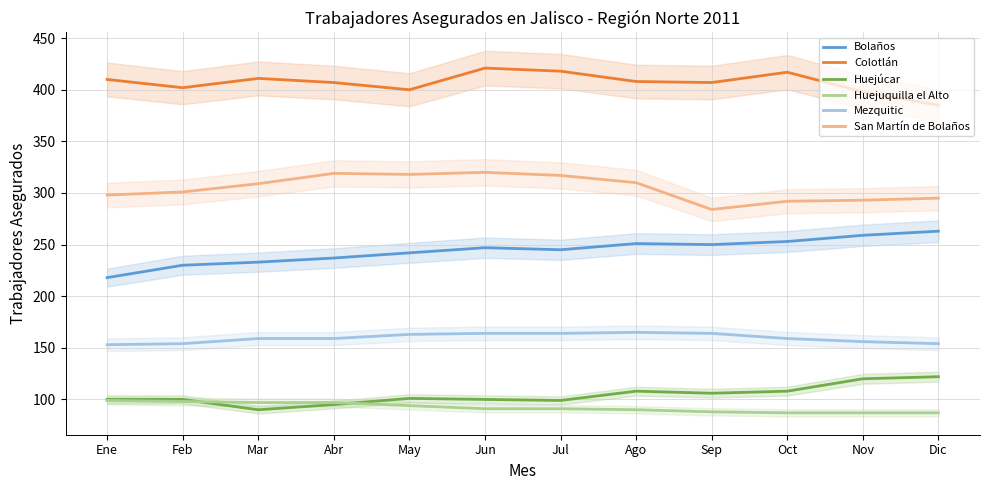

Reading left to right, what are all the values shown in this chart?

Bolaños: Ene=218	Feb=230	Mar=233	Abr=237	May=242	Jun=247	Jul=245	Ago=251	Sep=250	Oct=253	Nov=259	Dic=263
Colotlán: Ene=410	Feb=402	Mar=411	Abr=407	May=400	Jun=421	Jul=418	Ago=408	Sep=407	Oct=417	Nov=398	Dic=385
Huejúcar: Ene=100	Feb=100	Mar=90	Abr=95	May=101	Jun=100	Jul=99	Ago=108	Sep=106	Oct=108	Nov=120	Dic=122
Huejuquilla el Alto: Ene=99	Feb=98	Mar=97	Abr=97	May=94	Jun=91	Jul=91	Ago=90	Sep=88	Oct=87	Nov=87	Dic=87
Mezquitic: Ene=153	Feb=154	Mar=159	Abr=159	May=163	Jun=164	Jul=164	Ago=165	Sep=164	Oct=159	Nov=156	Dic=154
San Martín de Bolaños: Ene=298	Feb=301	Mar=309	Abr=319	May=318	Jun=320	Jul=317	Ago=310	Sep=284	Oct=292	Nov=293	Dic=295